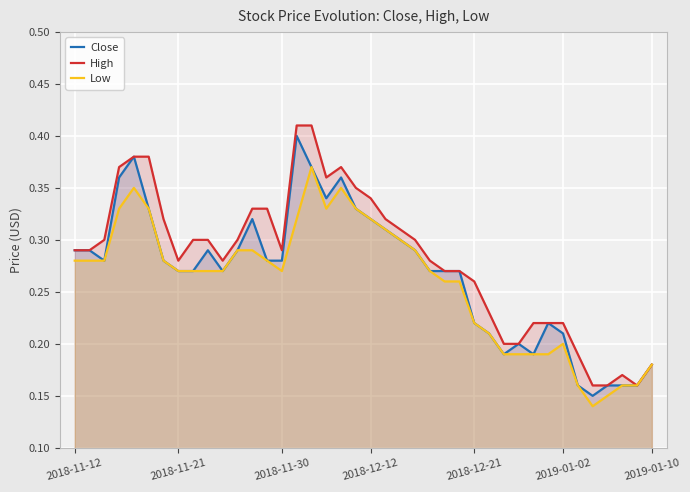

True or false: Close and Low intersect in this chart.

False